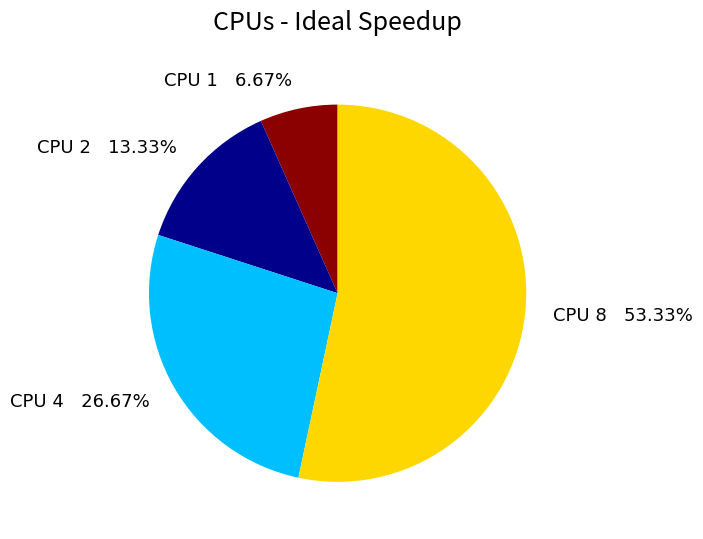

Which category has the biggest portion of the pie?

CPU 8 53.33%